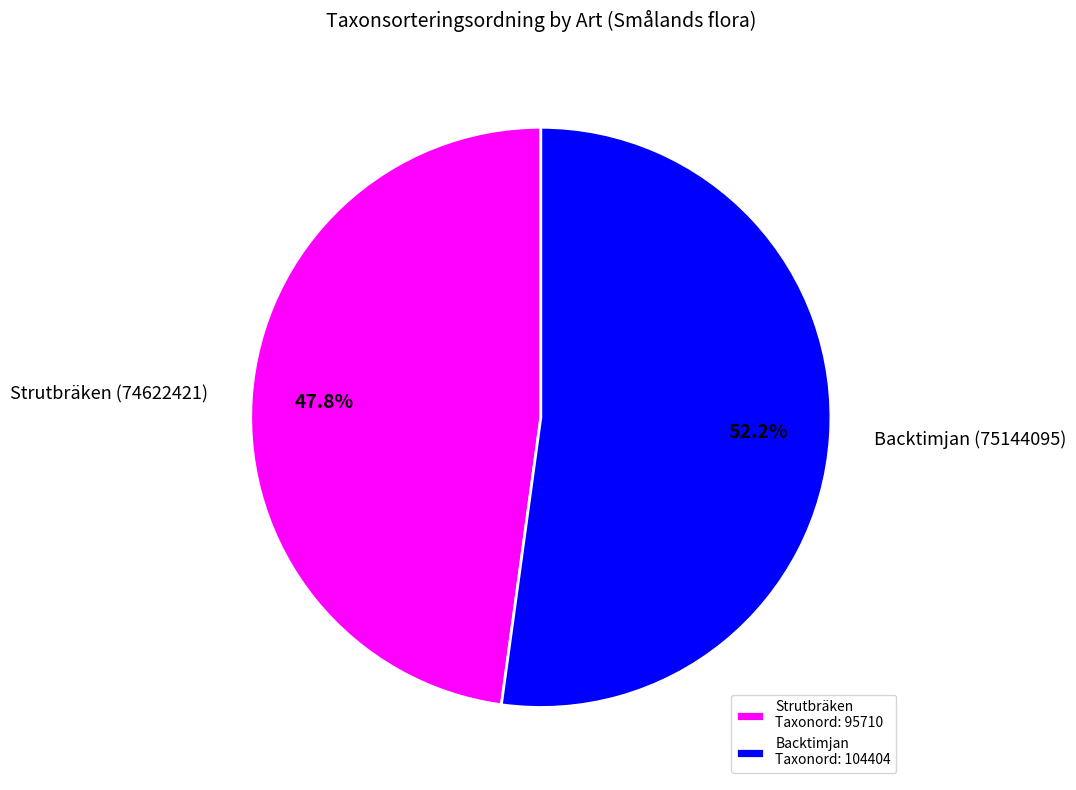

What is the majority slice?

Backtimjan Taxonord: 104404